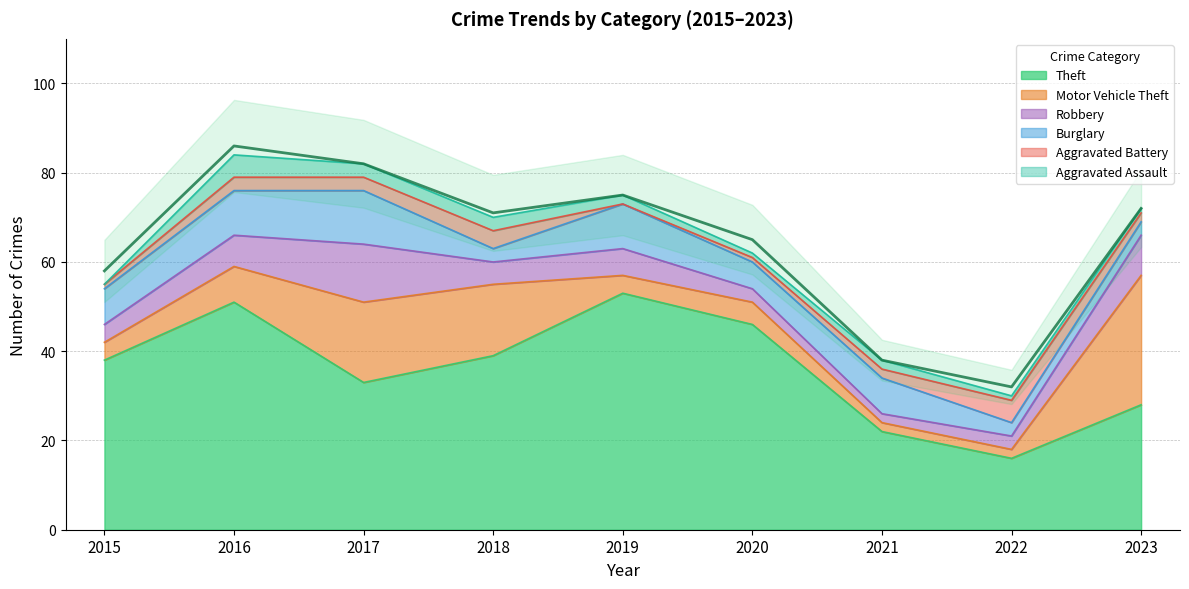

Which has a higher value, 2023 or 2016?

2016